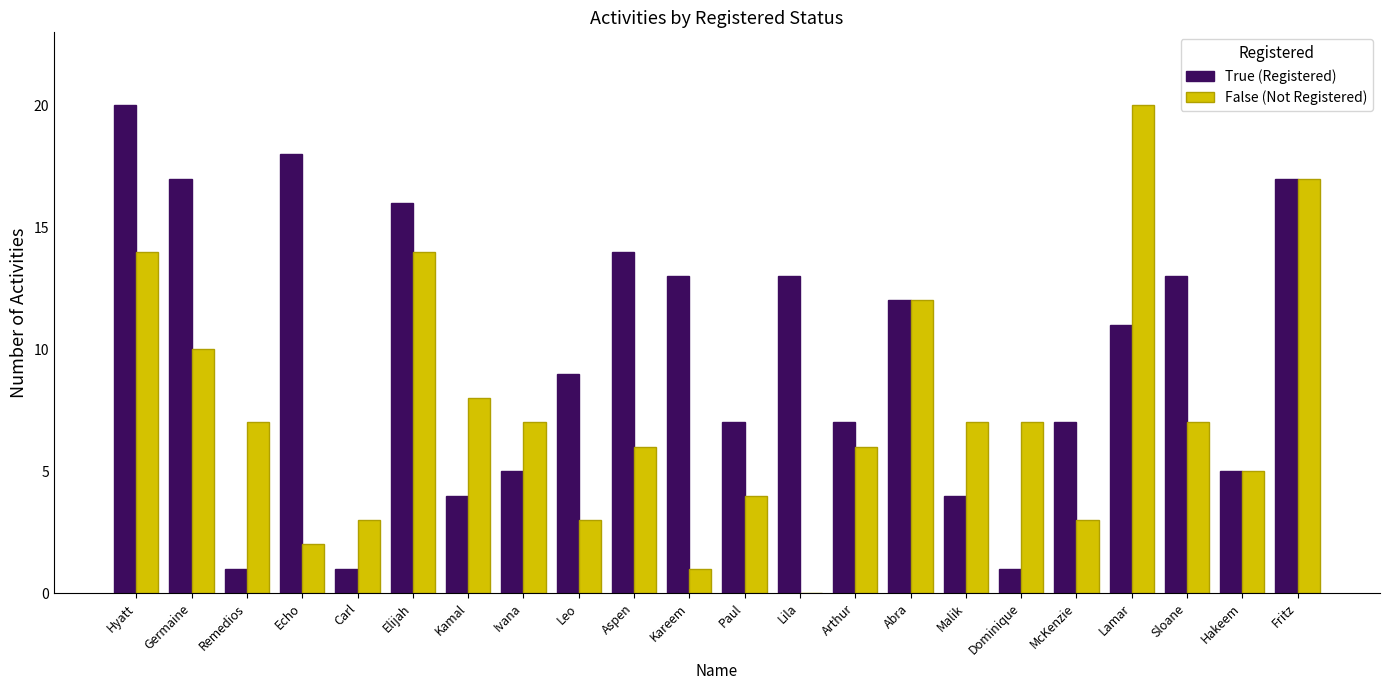

Is it true that True (Registered) equals 17 at Germaine?

True